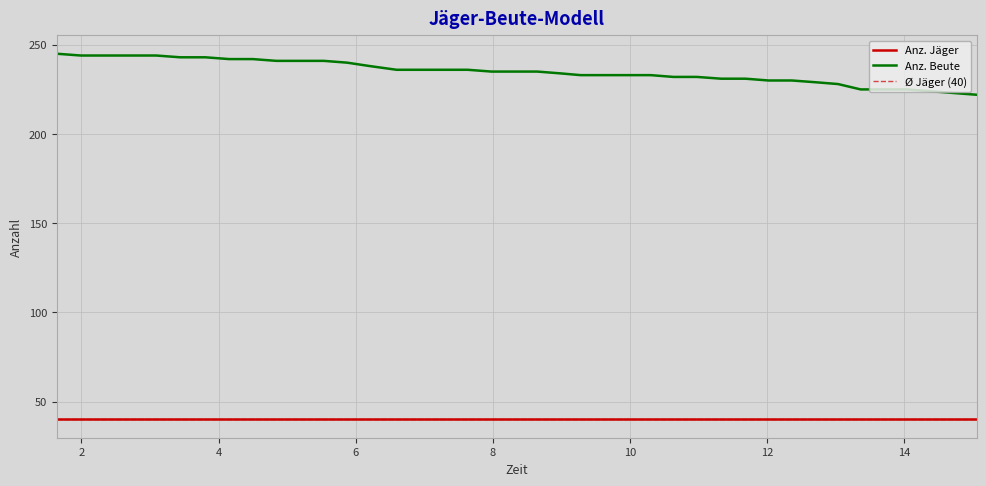

Reading right to left, transcribe all the data shown in this chart.

222	223	224	225	225	225	228	229	230	230	231	231	232	232	233	233	233	233	234	235	235	235	236	236	236	236	238	240	241	241	241	242	242	243	243	244	244	244	244	245